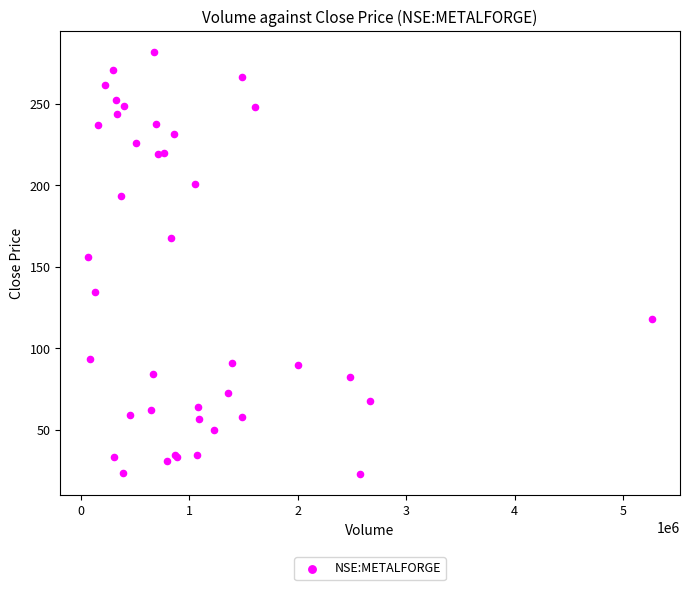

What Y value in the scatter plot is closest to 152?

156.1